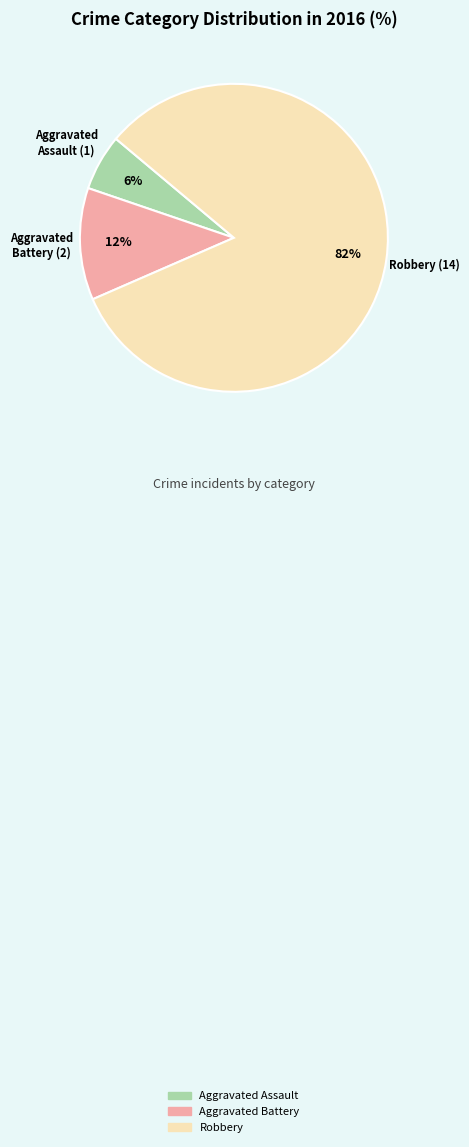

How many slices are in this pie chart?

3